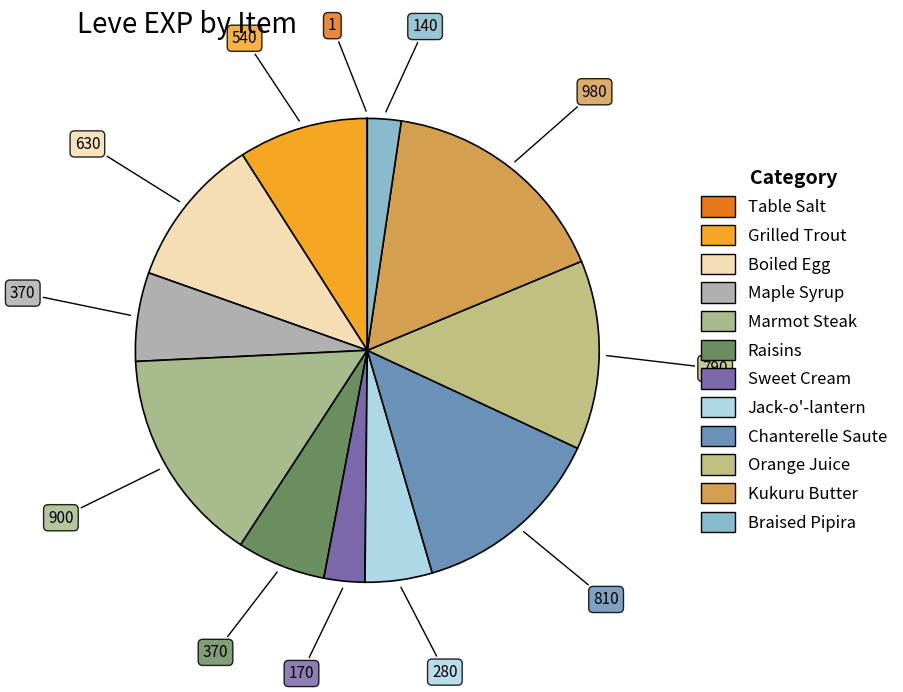

Rank the categories by value from highest to lowest.

Kukuru Butter, Marmot Steak, Chanterelle Saute, Orange Juice, Boiled Egg, Grilled Trout, Maple Syrup, Raisins, Jack-o'-lantern, Sweet Cream, Braised Pipira, Table Salt